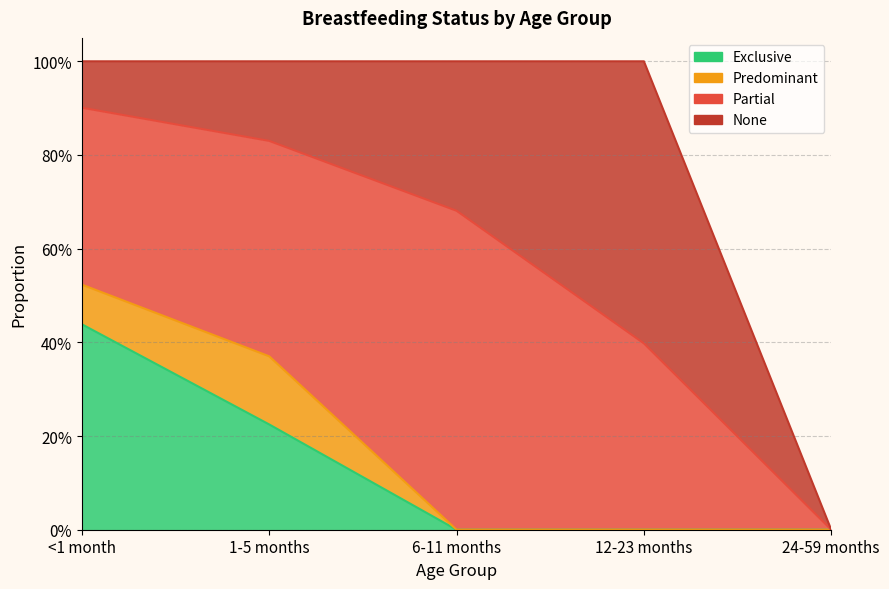

What is the approximate value of Partial at 1-5 months?

0.5